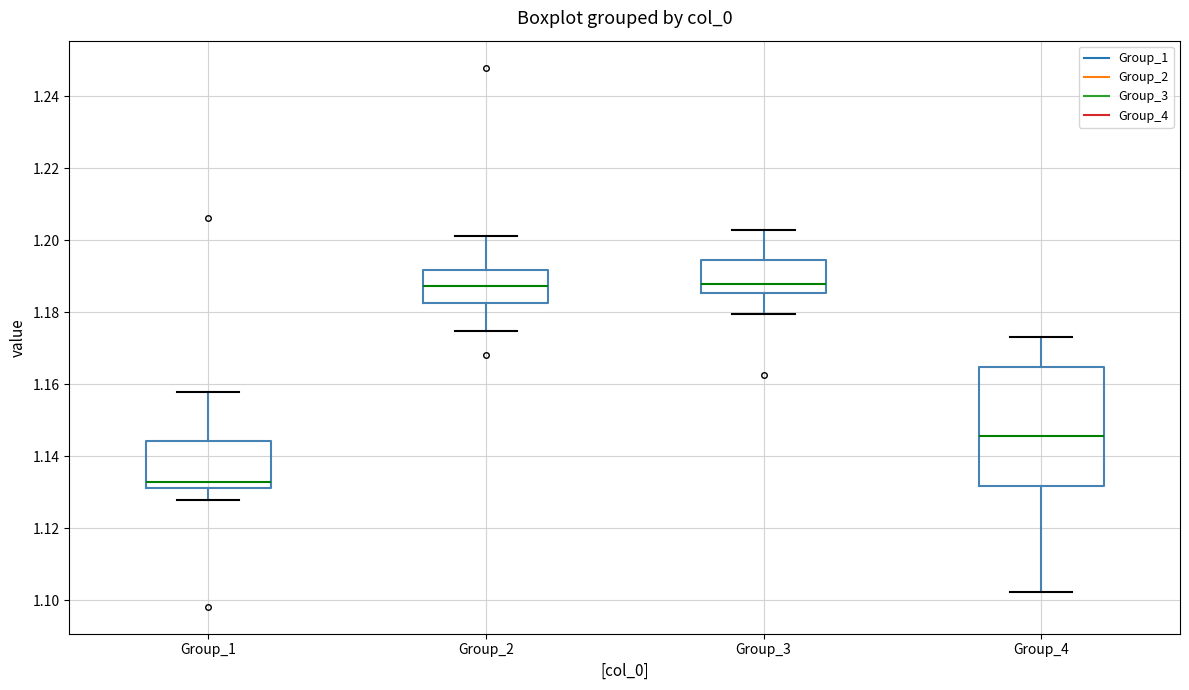

Reading left to right, transcribe this box plot: for each box, give where its median line is, the range the box spans, and where its two whiskers end, as read against the y-axis. The values are not printed on the chart, so give them approximately, as read against the axis.

Group_1: median 1.132 (just above the box's lower edge), box 1.132 to 1.144, whiskers 1.128 to 1.158
Group_2: median 1.188, box 1.182 to 1.192, whiskers 1.174 to 1.202
Group_3: median 1.188, box 1.186 to 1.194, whiskers 1.180 to 1.202
Group_4: median 1.146, box 1.132 to 1.164, whiskers 1.102 to 1.174